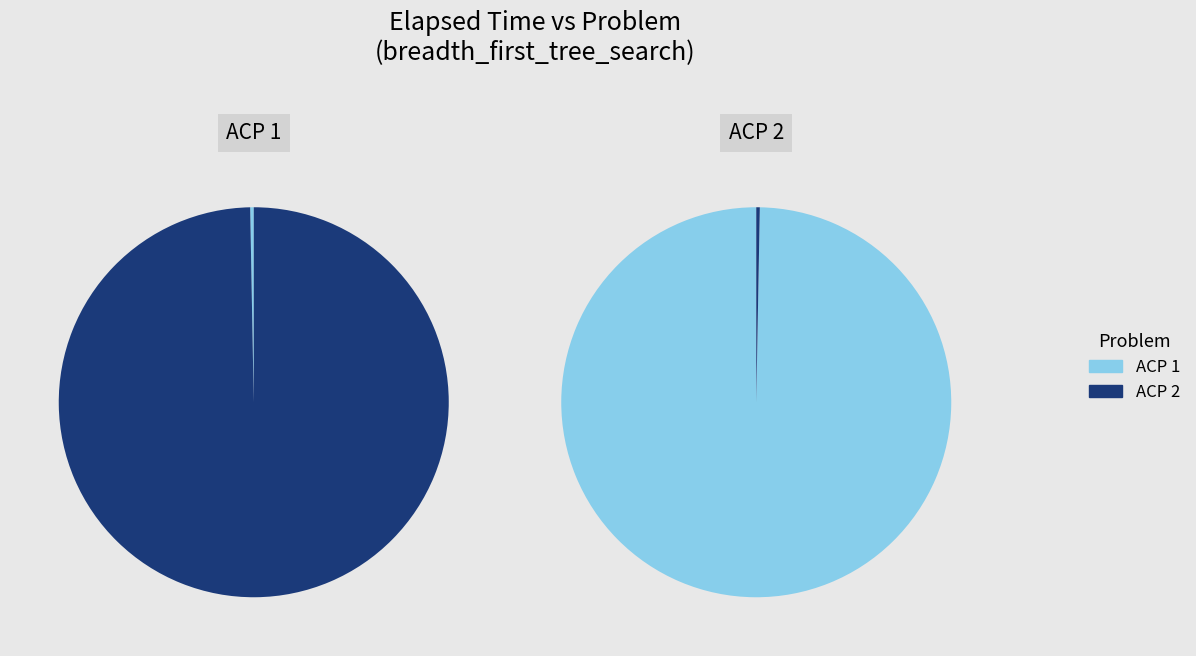

Combined, what portion of the pie is ACP 2 and ACP 1?

100.0%